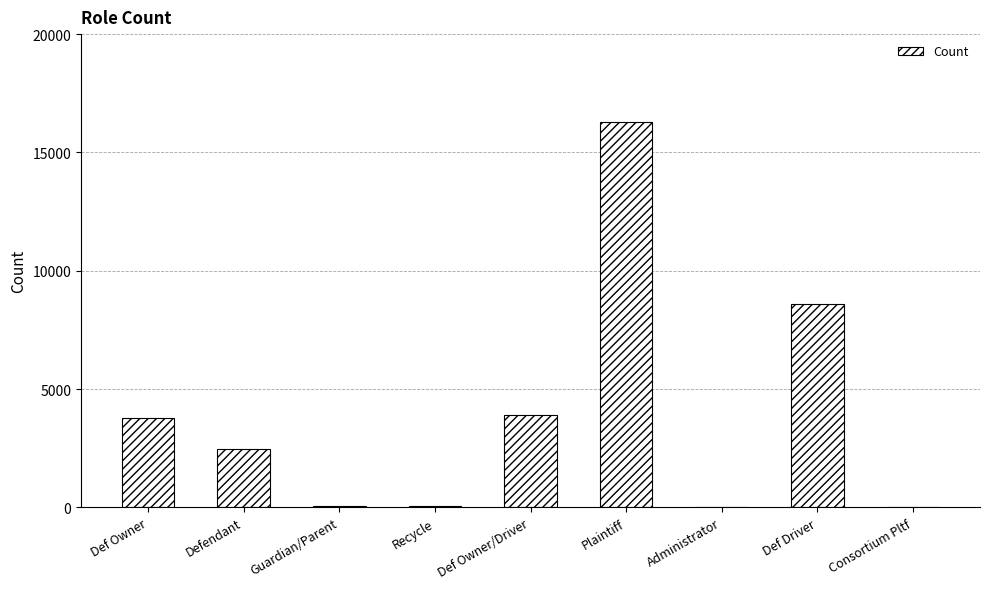

Are the bars horizontal?

No